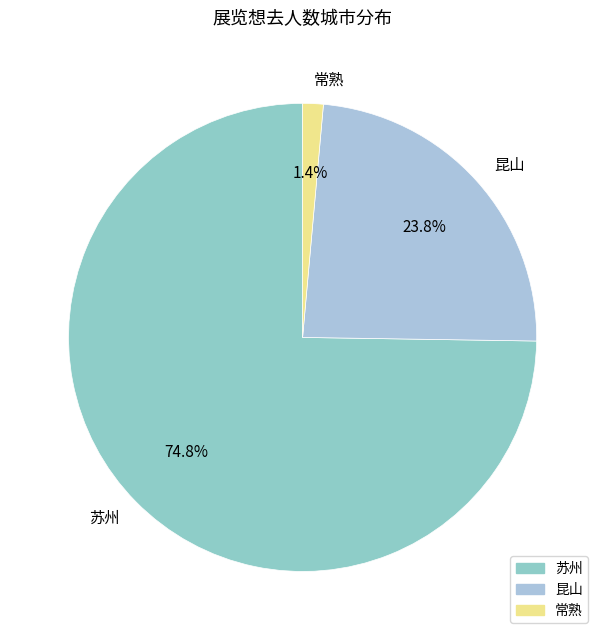

Between 苏州 and 昆山, which is larger?

苏州